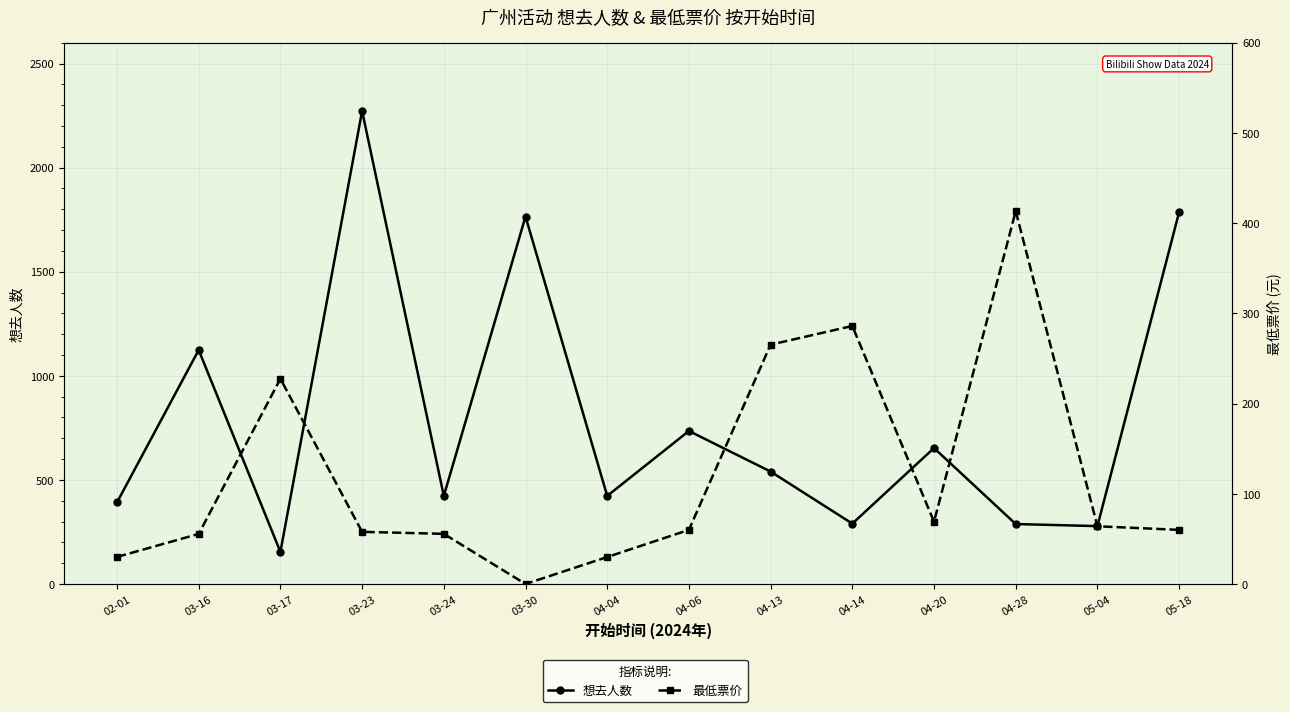

What is the difference between the second highest and minimum values in the 想去人数 series?

1632.0